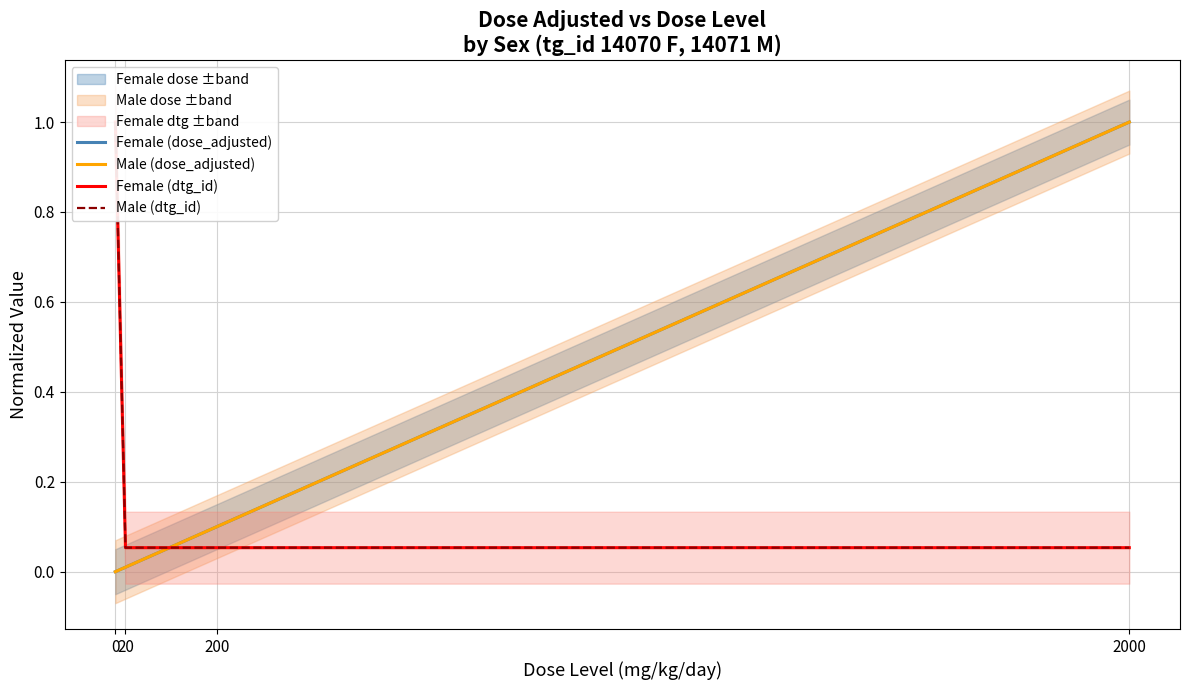

What is the sum of all Male (dtg_id) values?

1.2